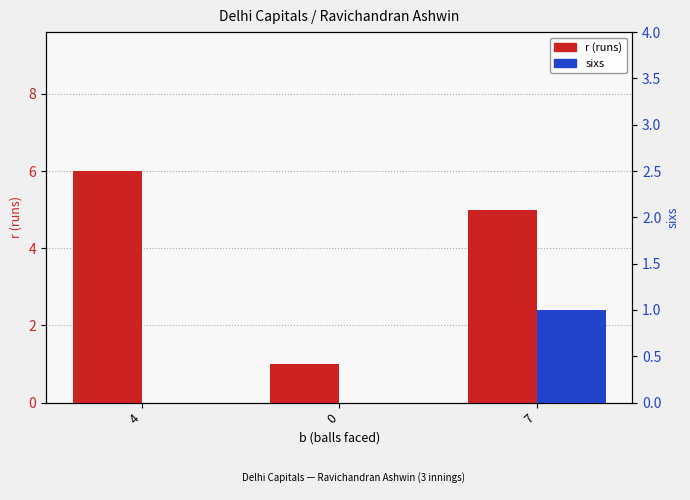

What is the difference between the maximum and minimum values in the sixs series?

1